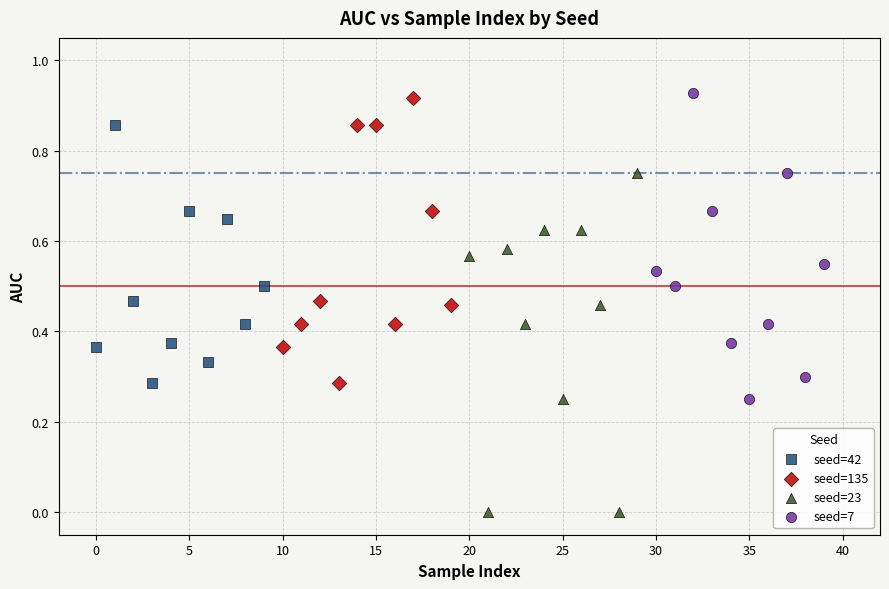

Which series reaches the minimum Y coordinate?

seed=23